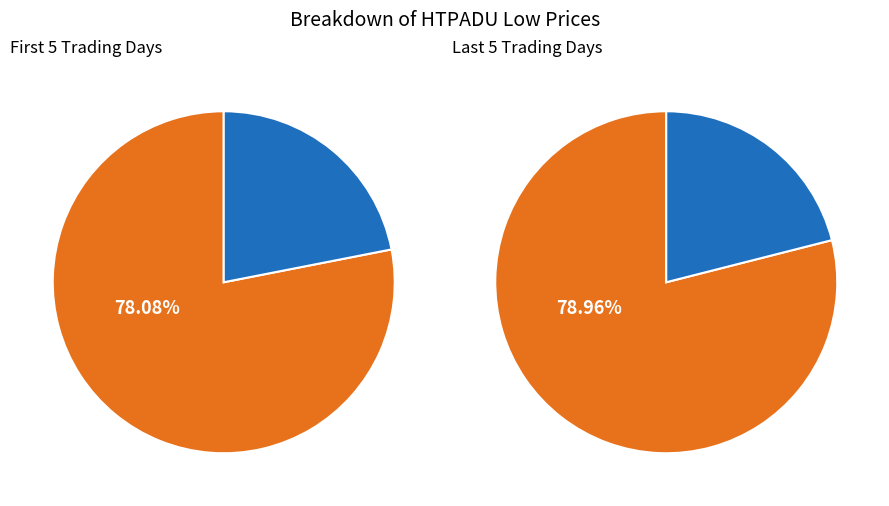

Is the sum of 2020-02-28 and 2020-02-27 greater than half?

No